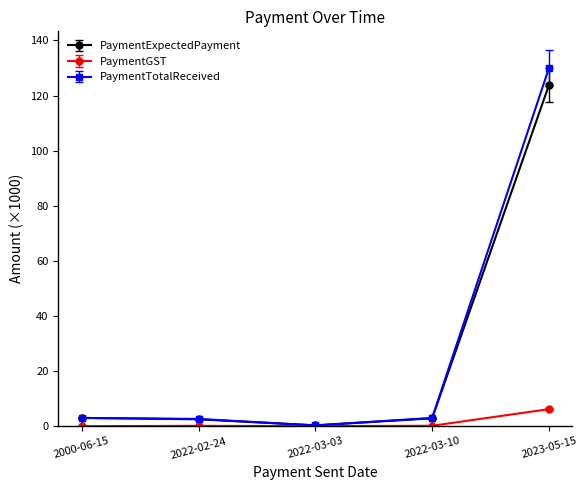

The PaymentTotalReceived series shows 3.0 at 2000-06-15. True or false?

True